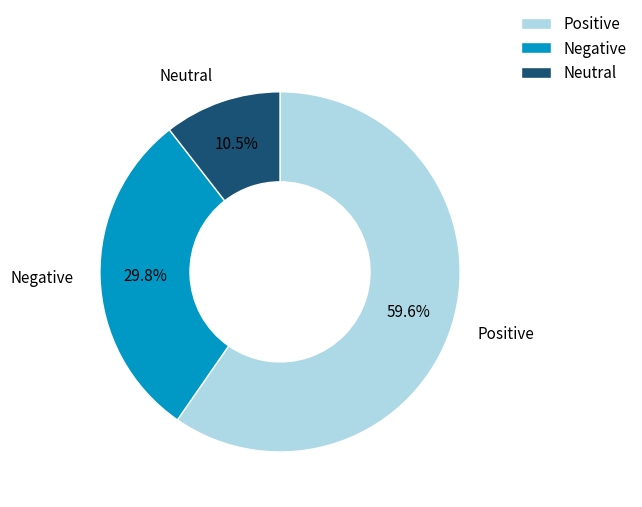

Is there any slice that represents more than half of the pie?

Yes